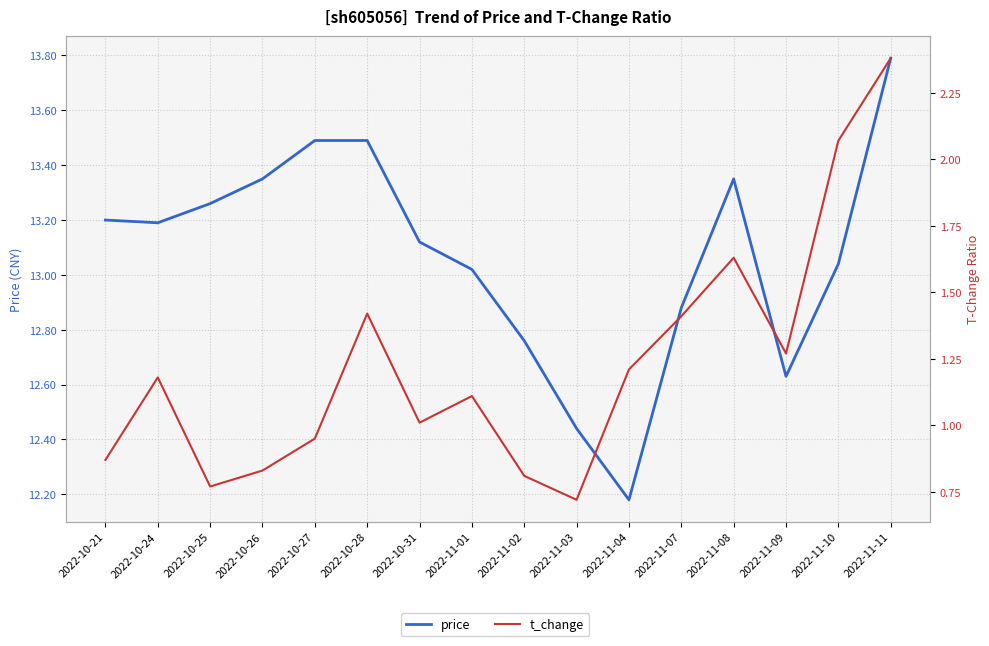

What is the average value of the t_change series?

1.2